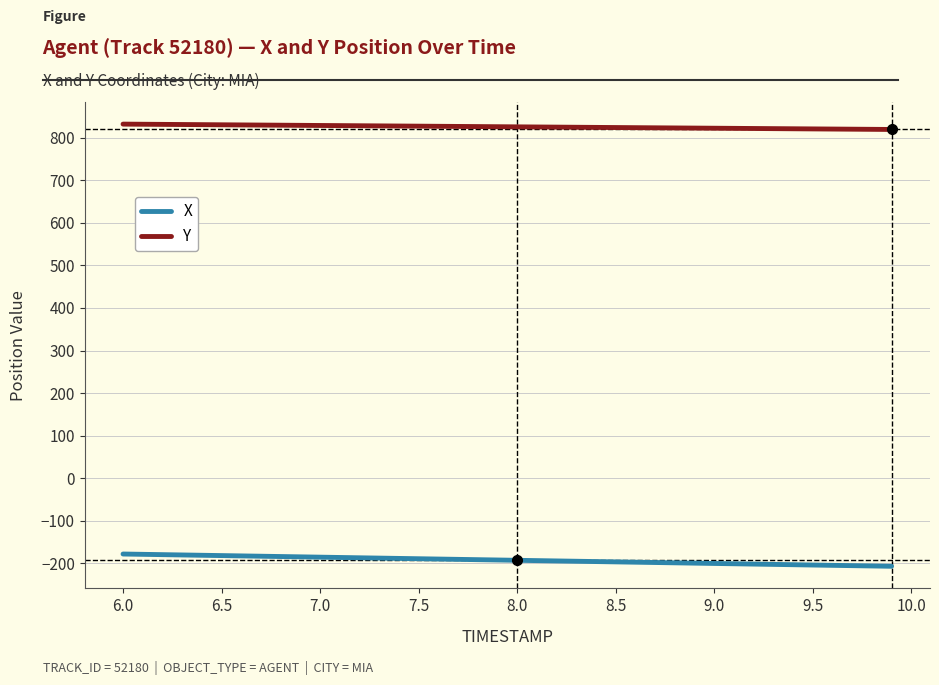

List the series in order of their peak value, highest first.

Y, X